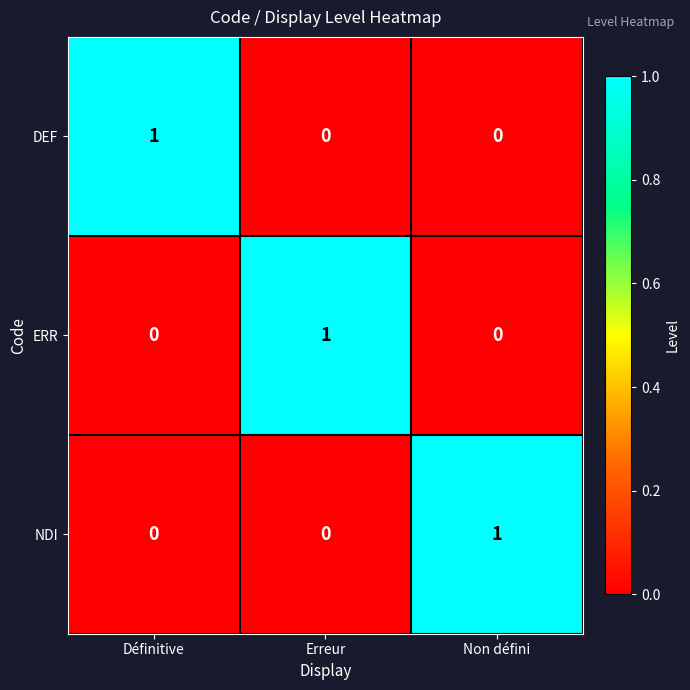

Reading right to left, extract all data points from this chart.

DEF: Non défini=0	Erreur=0	Définitive=1
ERR: Non défini=0	Erreur=1	Définitive=0
NDI: Non défini=1	Erreur=0	Définitive=0